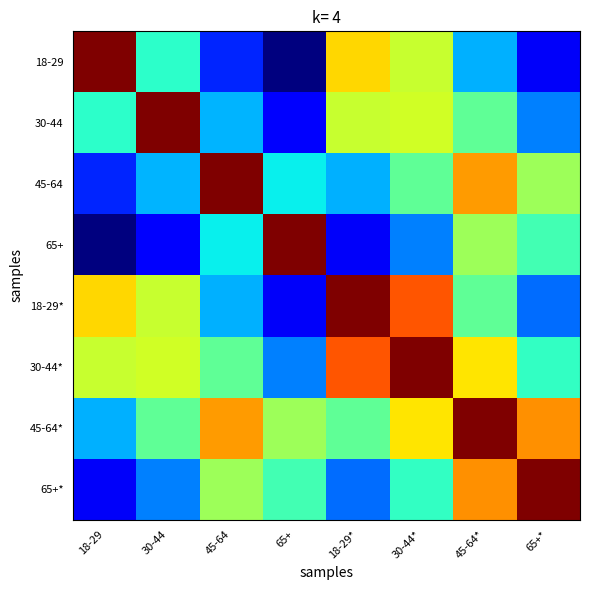

Rank the series by their maximum value, from highest to lowest.

18-29, 30-44, 45-64, 65+, 18-29*, 30-44*, 45-64*, 65+*